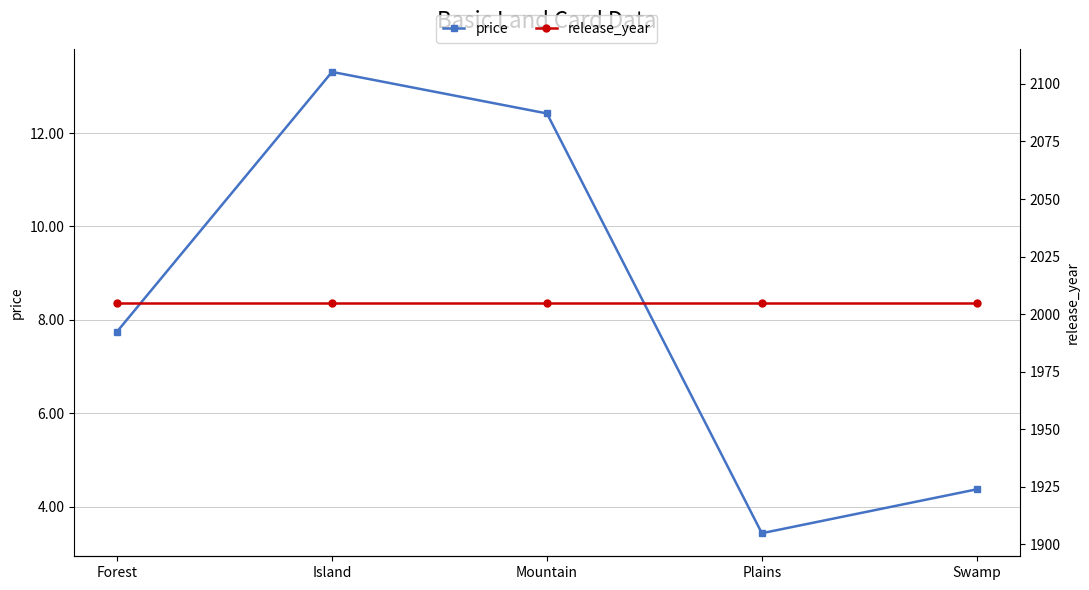

What is the sum of the price values at Forest and Swamp?

12.1